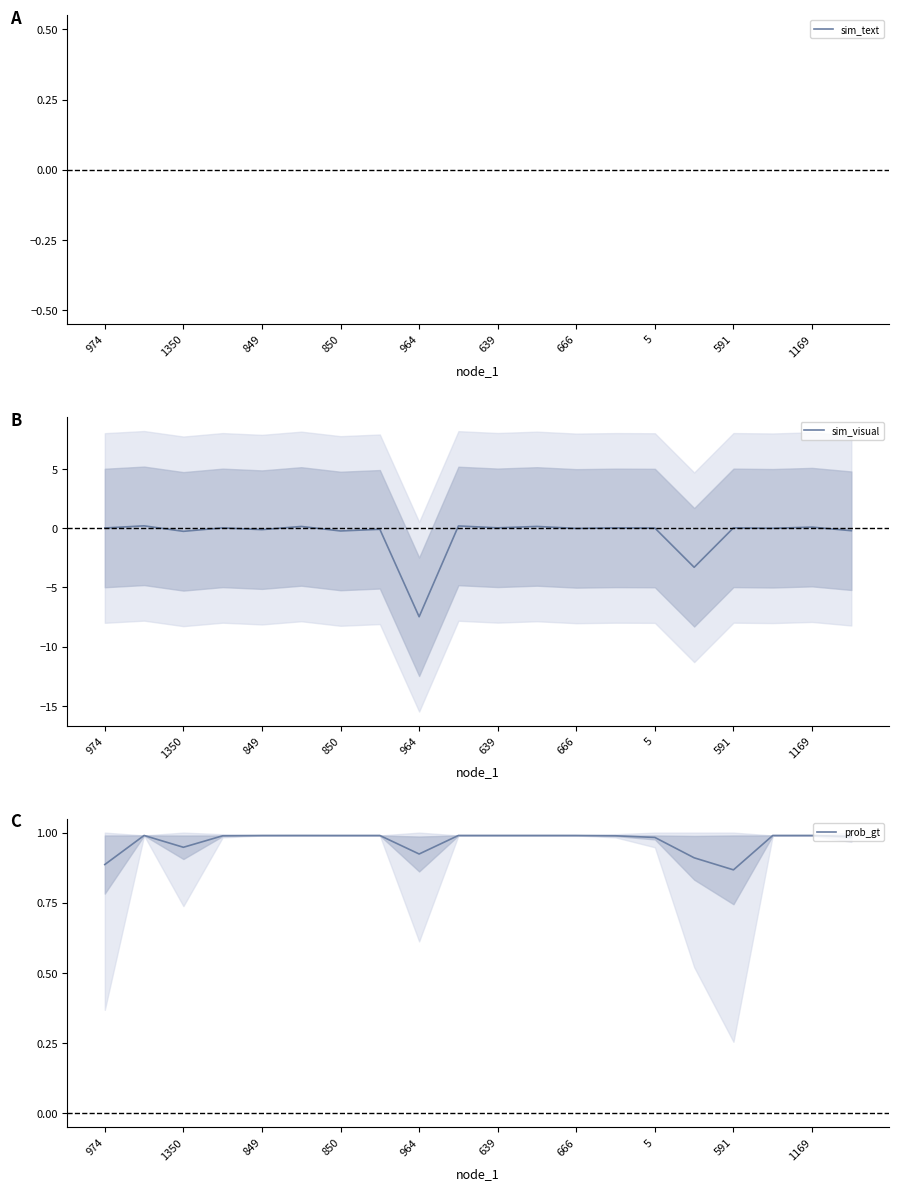

True or false: prob_gt has a value of 0.4 at 13.

False